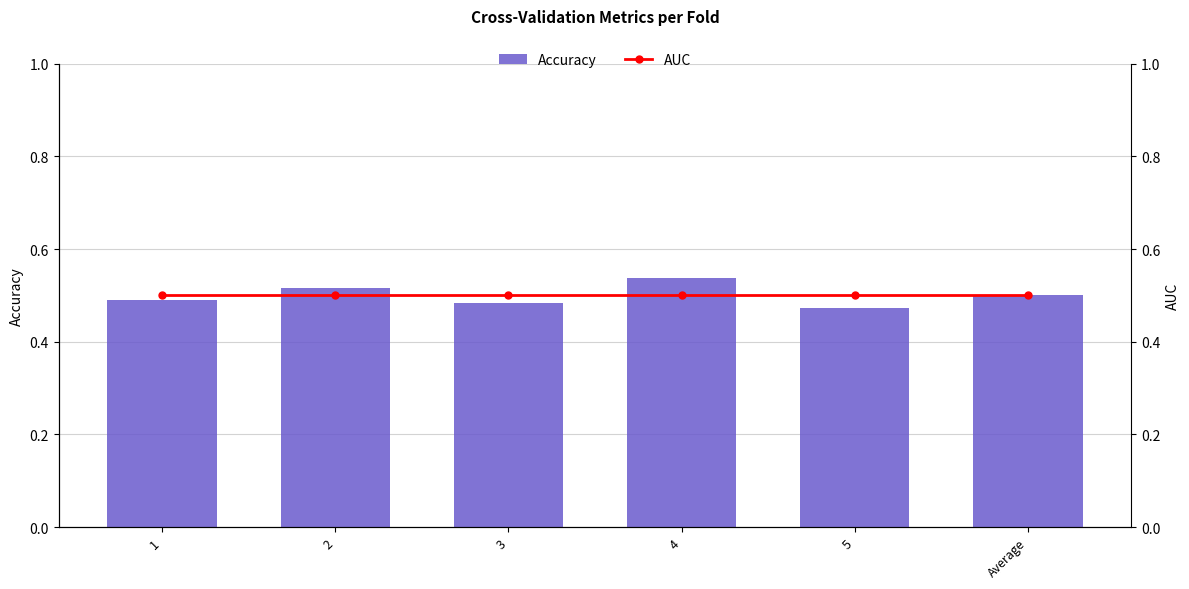

Reading left to right, what are all the values shown in this chart?

Accuracy: 1=0.5	2=0.5	3=0.5	4=0.5	5=0.5	Average=0.5
AUC: 1=0.5	2=0.5	3=0.5	4=0.5	5=0.5	Average=0.5